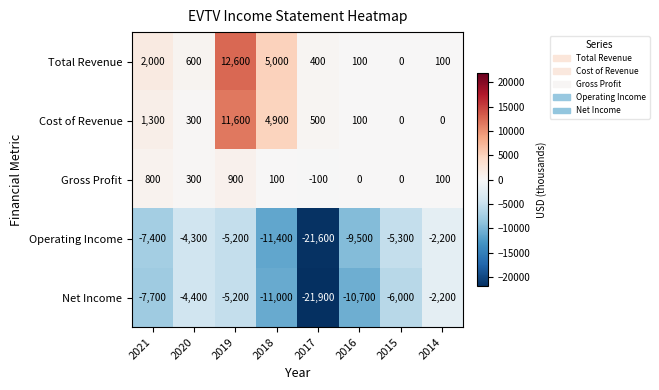

The value of Operating Income at 2020 is -4300. True or false?

True